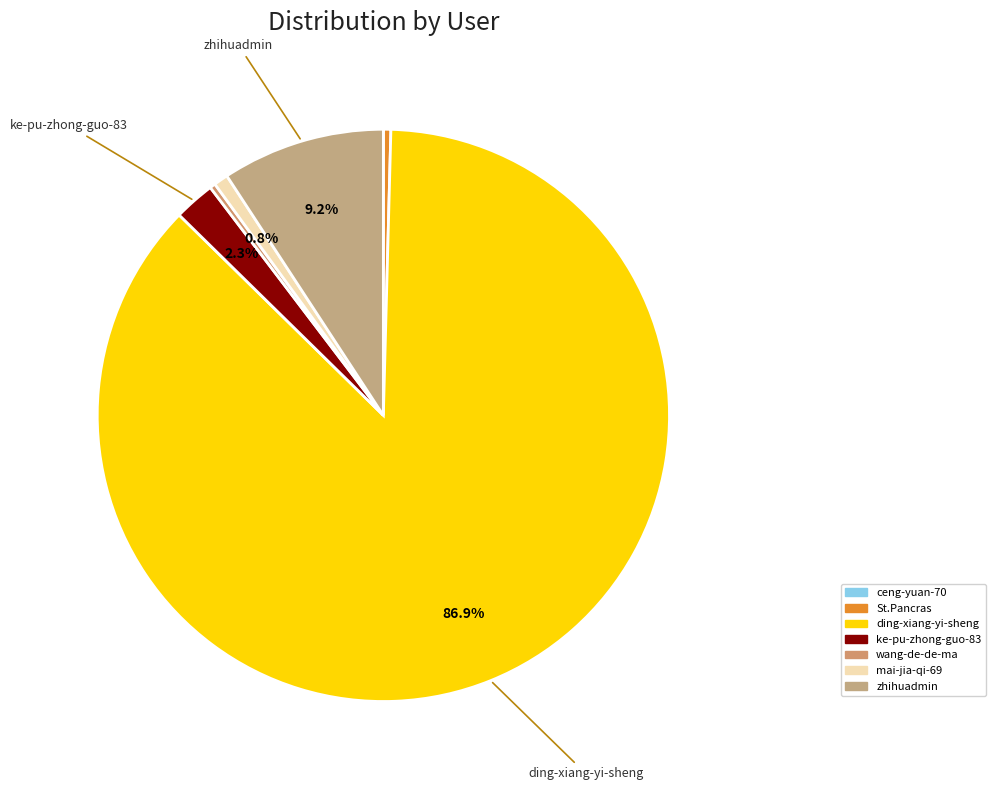

The ding-xiang-yi-sheng slice represents 87% of the pie. True or false?

True